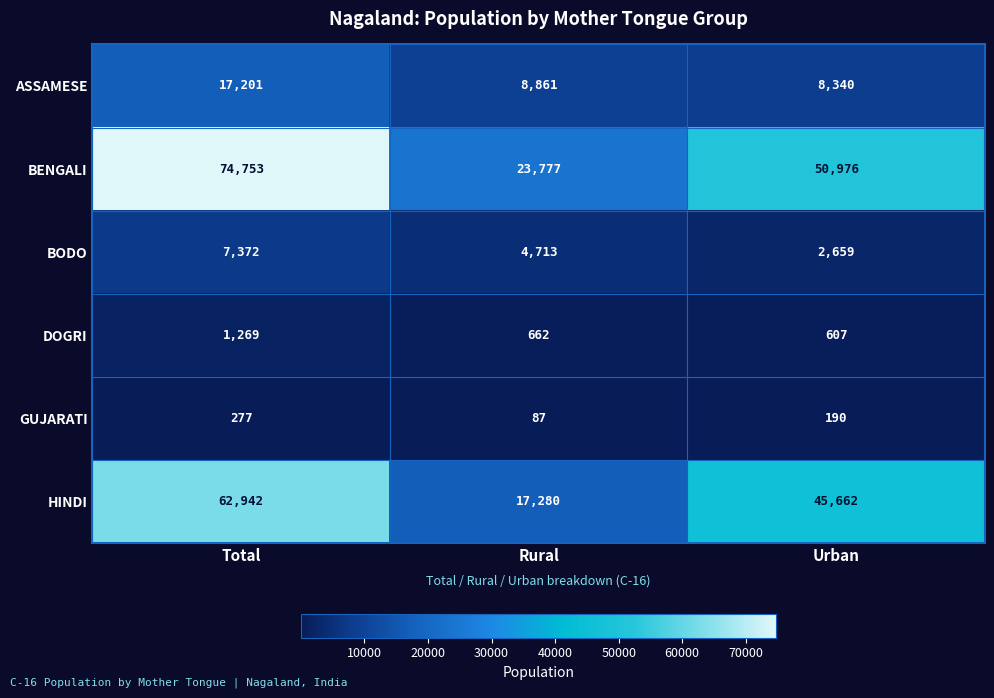

Rank the series at Rural from lowest to highest value.

GUJARATI, DOGRI, BODO, ASSAMESE, HINDI, BENGALI